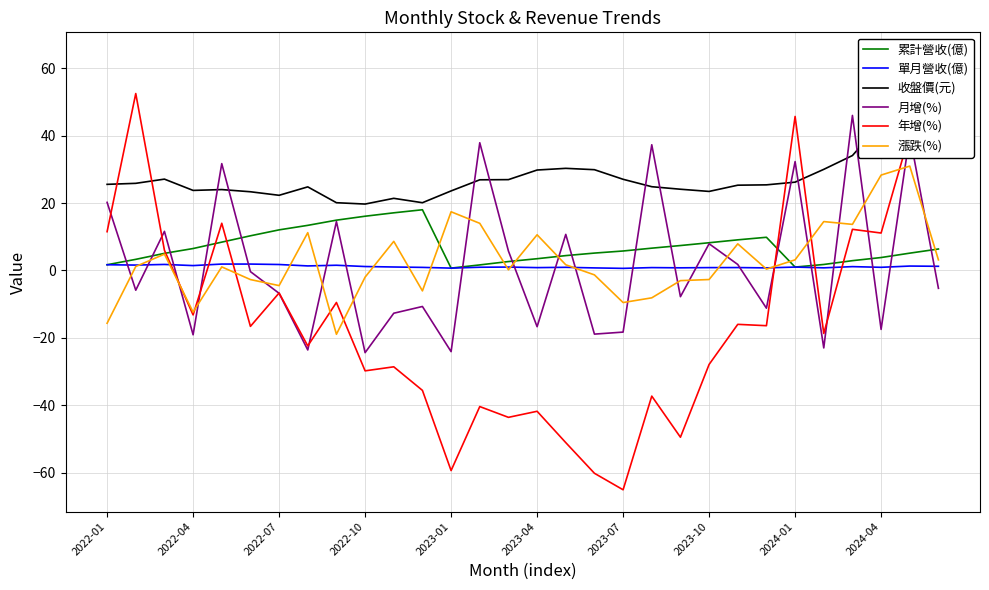

At which label does 收盤價(元) reach its peak?

29